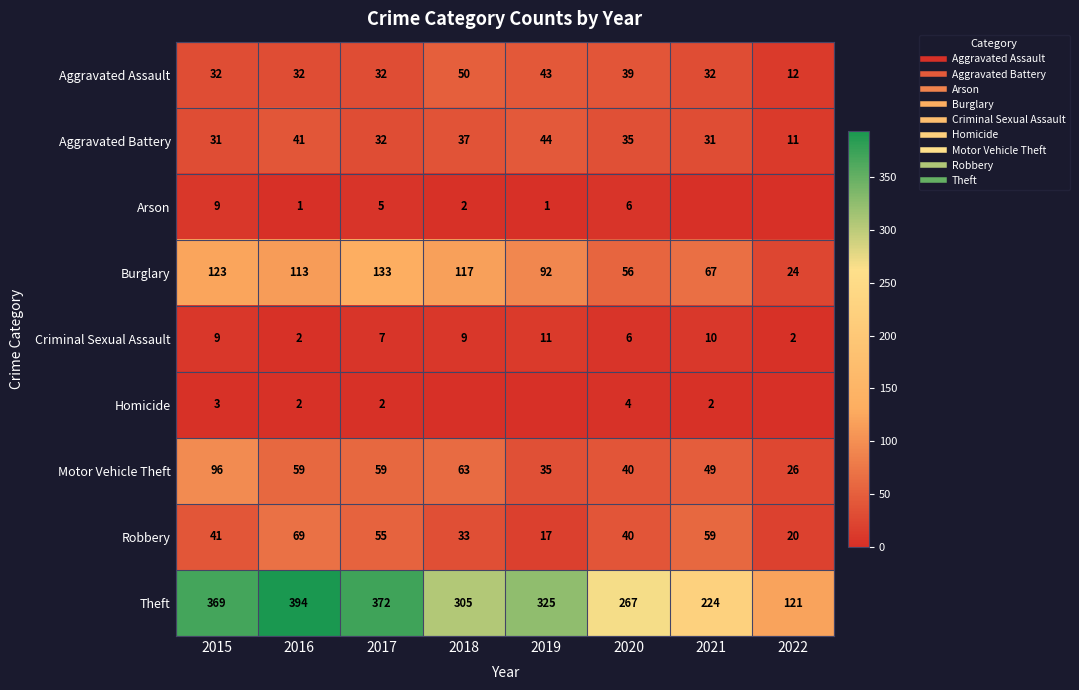

What is the average value of the Robbery series?

42